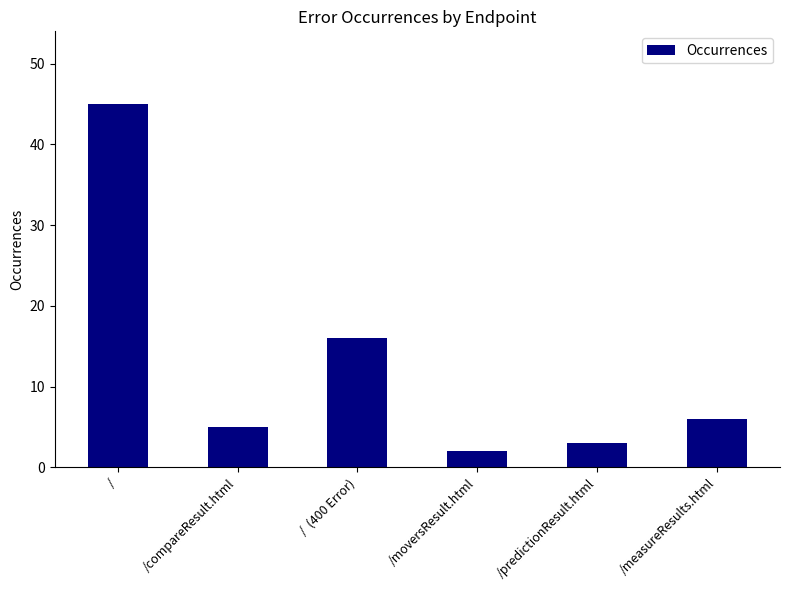

Which category has the lowest value across all series?

/moversResult.html